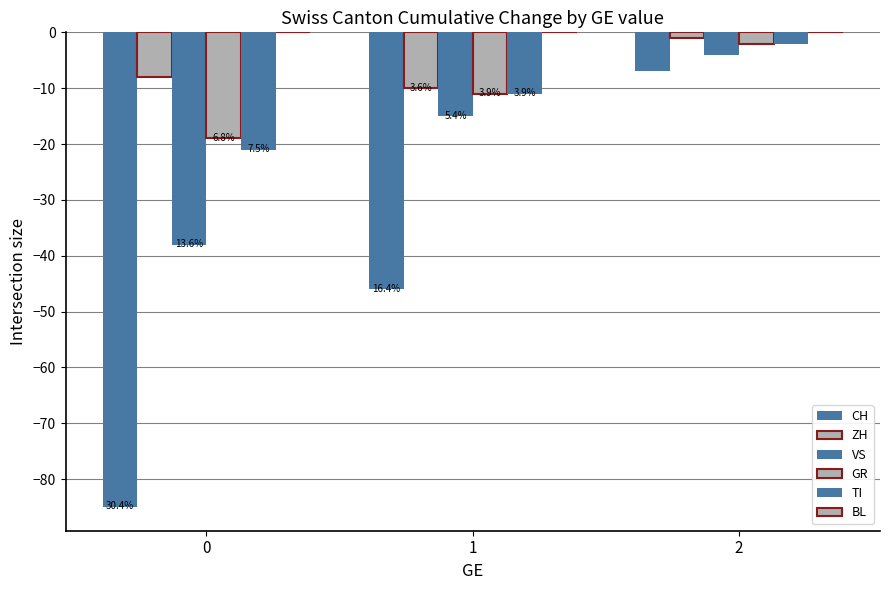

True or false: VS has a value of -38 at 0.

True